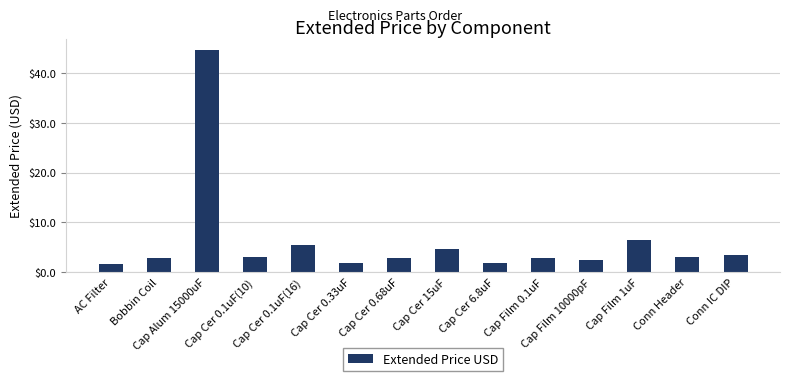

What is the value of the 10th bar from the left?

2.9